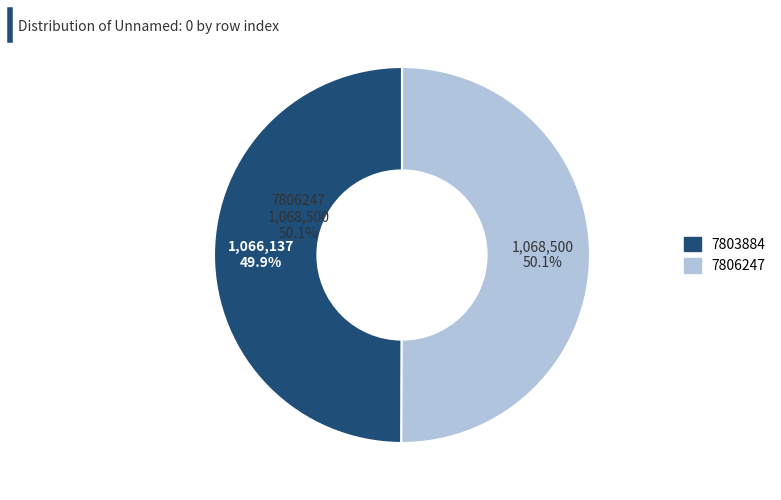

The 7806247 slice represents 50% of the pie. True or false?

True